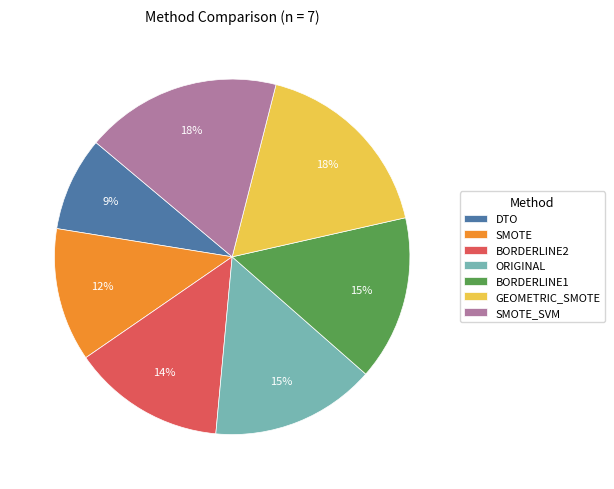

Is the sum of BORDERLINE1 and GEOMETRIC_SMOTE greater than half?

No